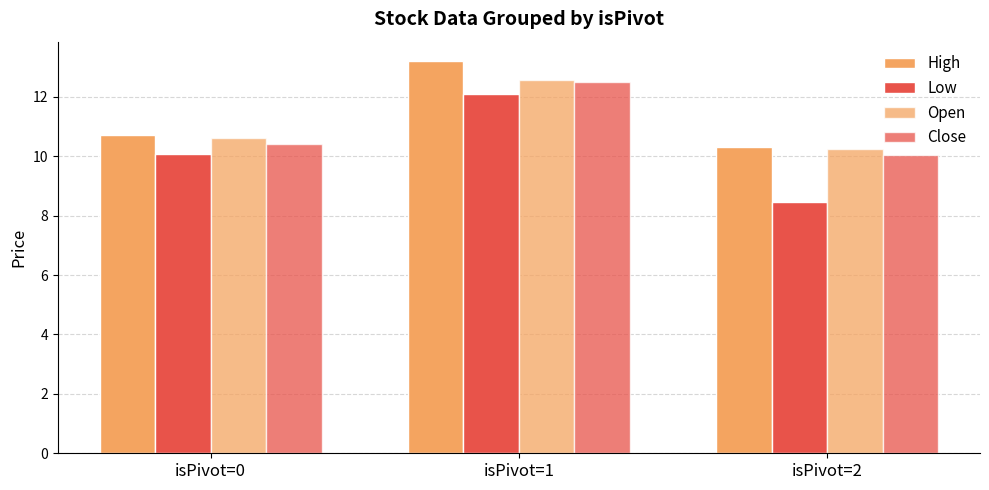

The Close series shows 10.1 at isPivot=2. True or false?

True